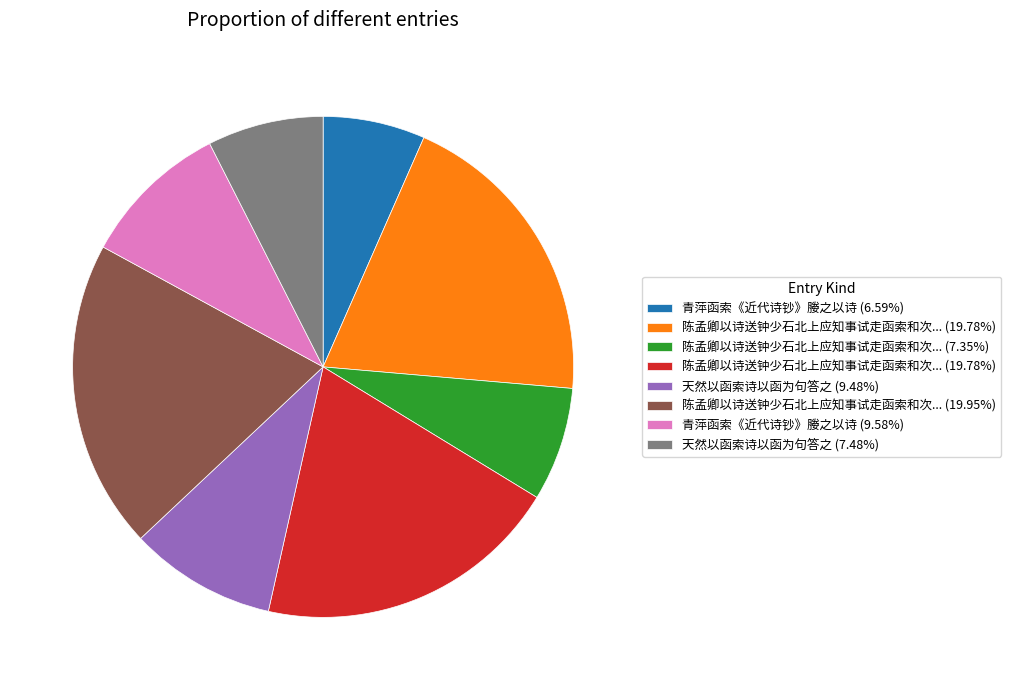

Does any single category account for the majority?

No